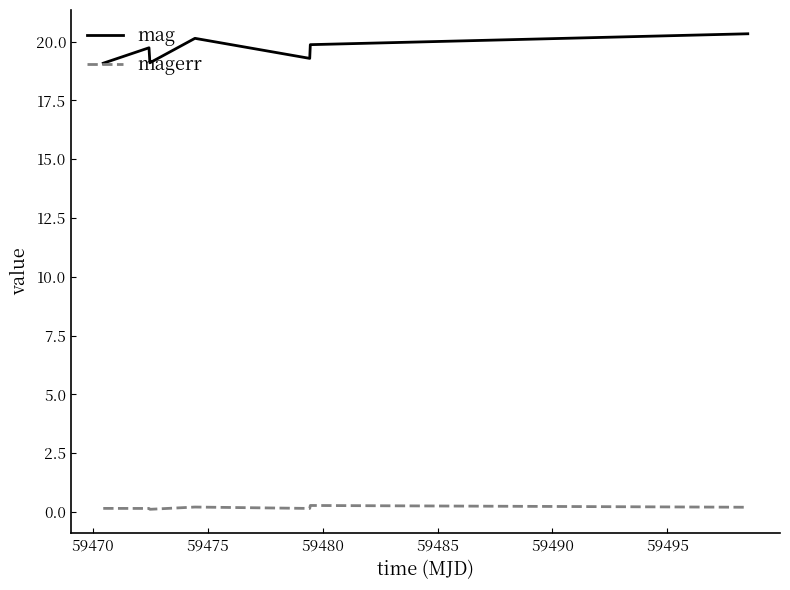

In mag, how many points are higher than both neighbors (excluding endpoints)?

2